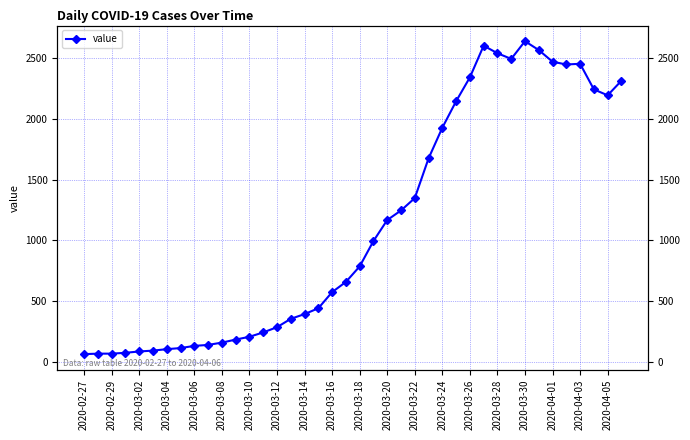

How many lines are shown in the chart?

1